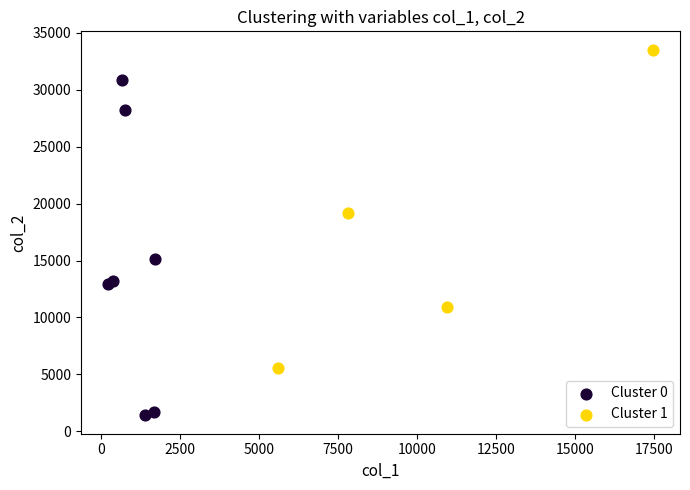

Which series has the widest spread of Y values?

Cluster 0